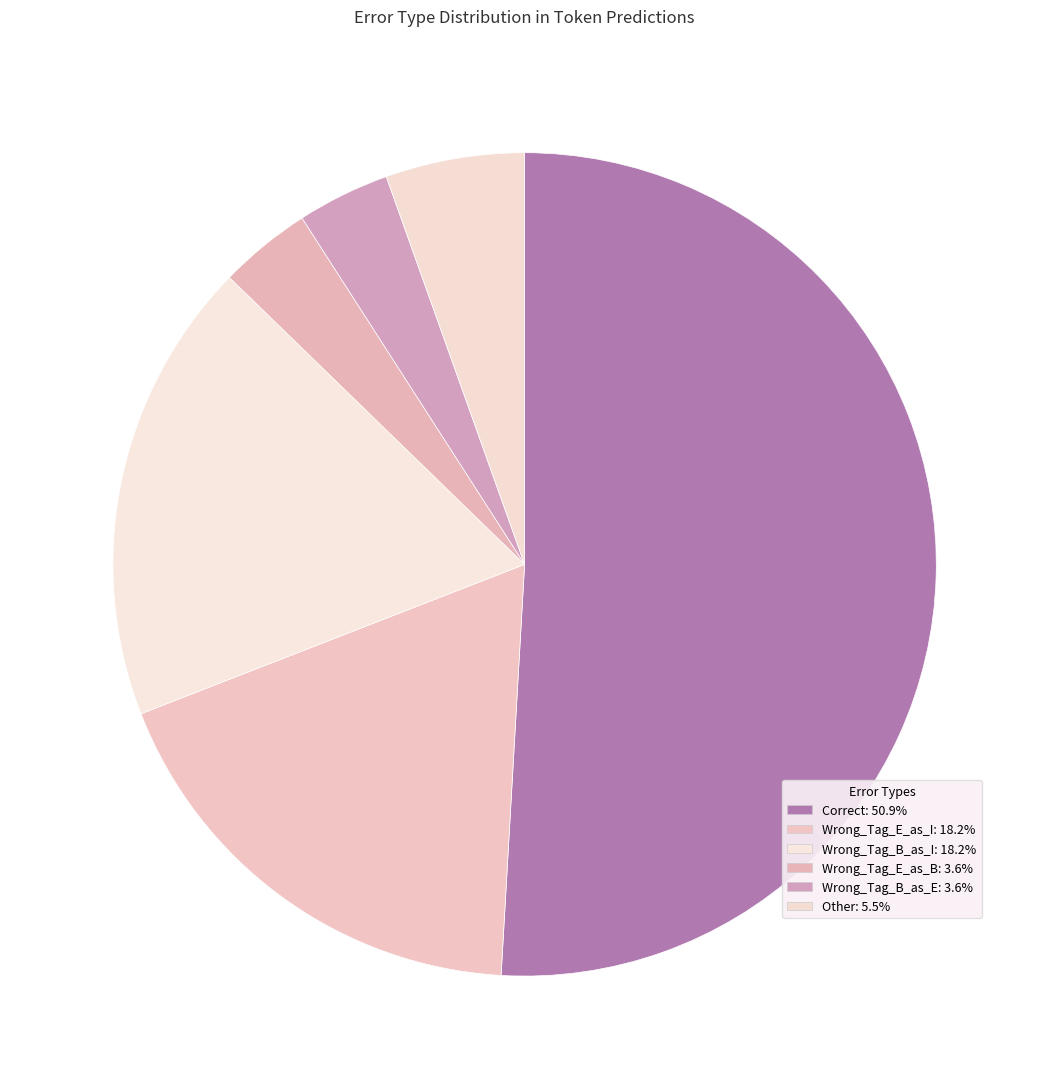

What is the change in value from Correct to Other?

-25